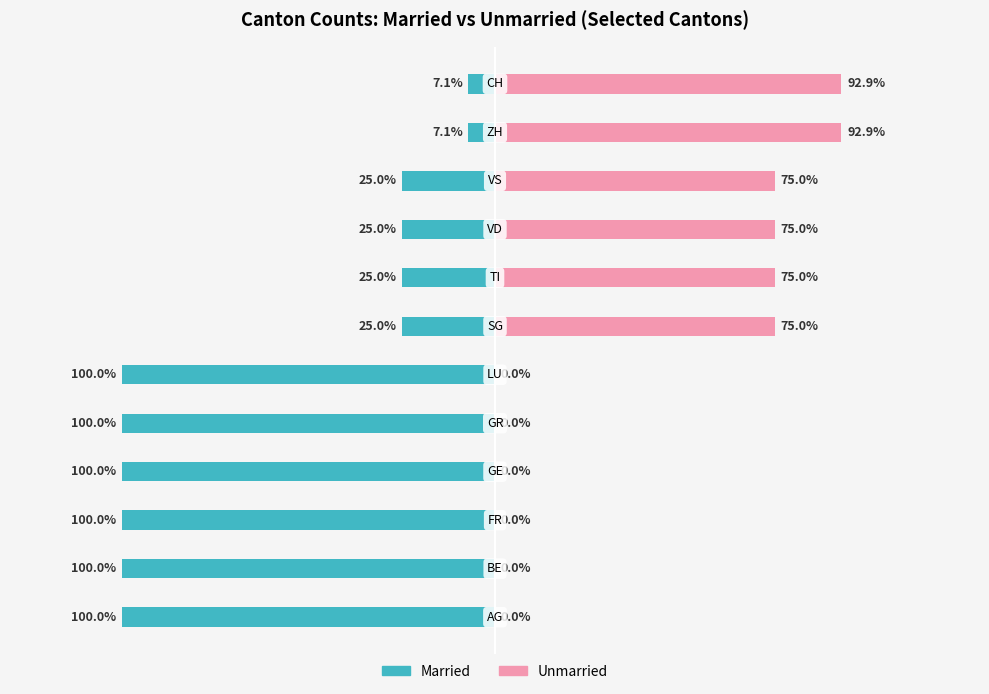

What is the value of the Unmarried bar at the 7th from the left?

75.0